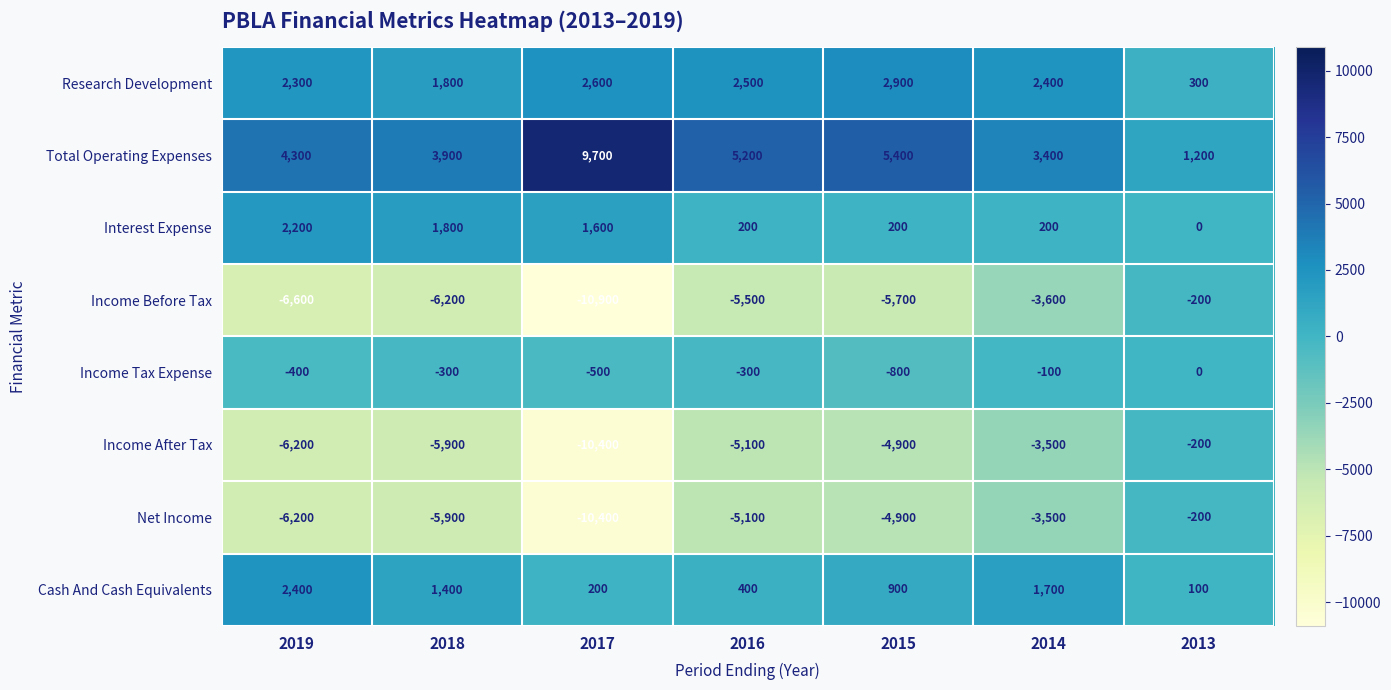

Which series has the largest range (max minus min)?

Income Before Tax